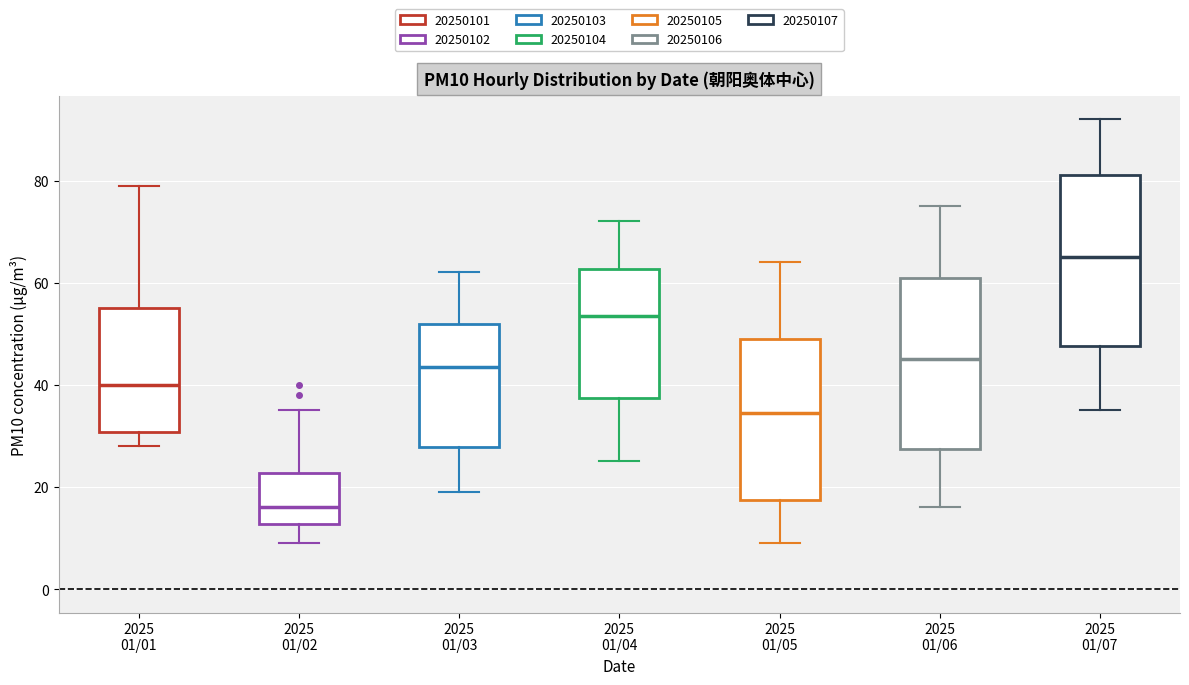

Where is the lower edge of the box for 2025 01/06 on the y-axis? The values are not printed on the chart, so give them approximately, as read against the axis.

28